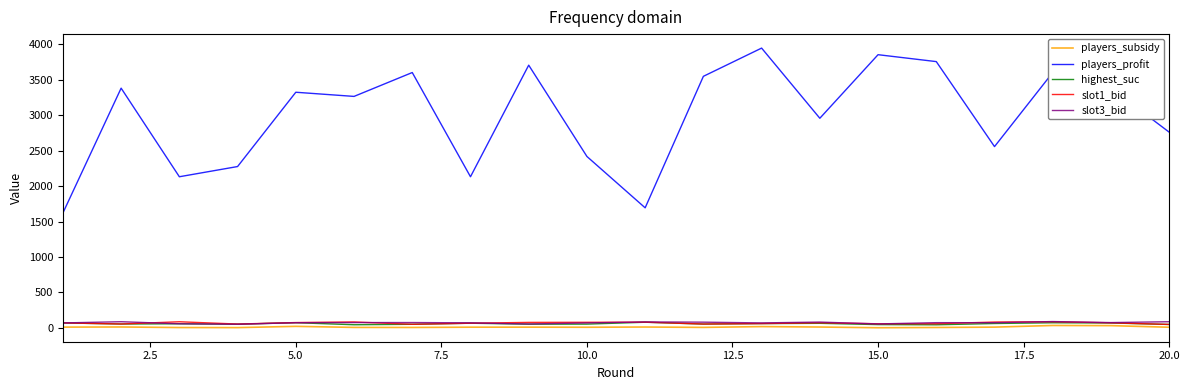

Which series has the largest total across all categories?

players_profit